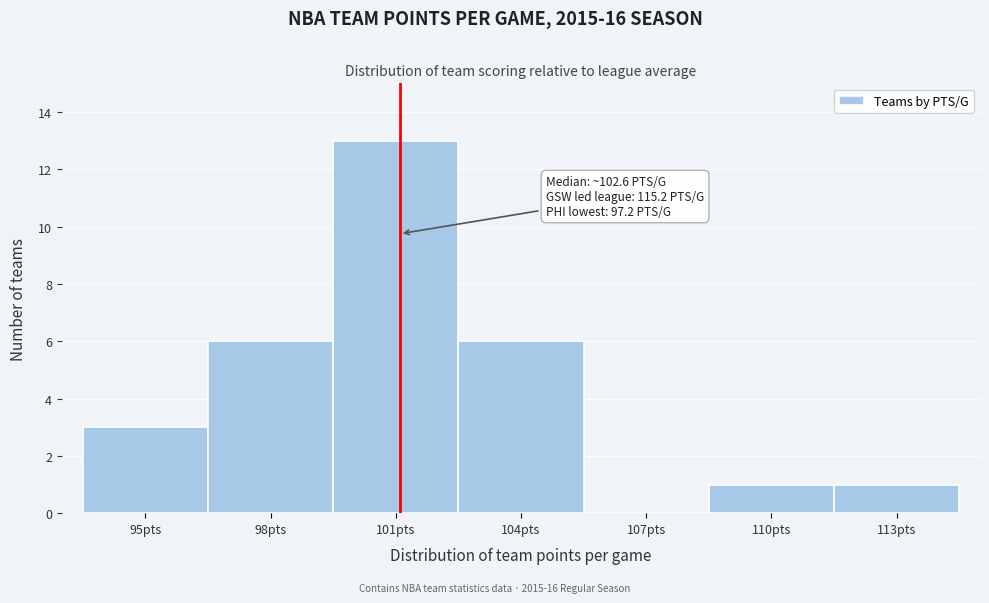

Reading left to right, extract all data points from this chart.

95pts=3	98pts=6	101pts=13	104pts=6	107pts=0	110pts=1	113pts=1